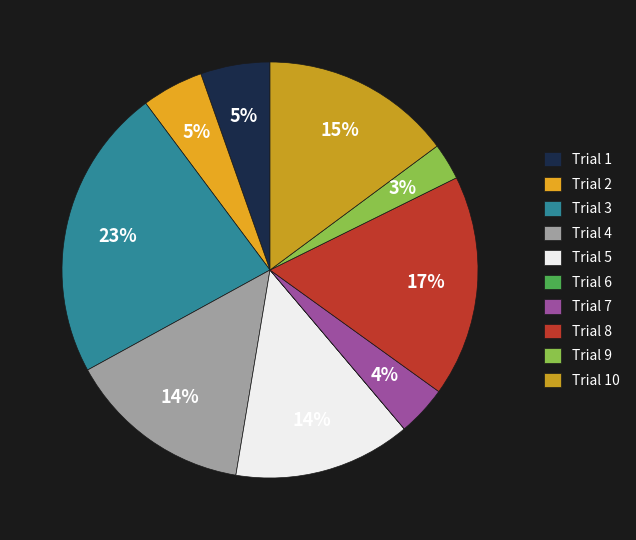

What portion of the pie excludes Trial 5?

86.2%